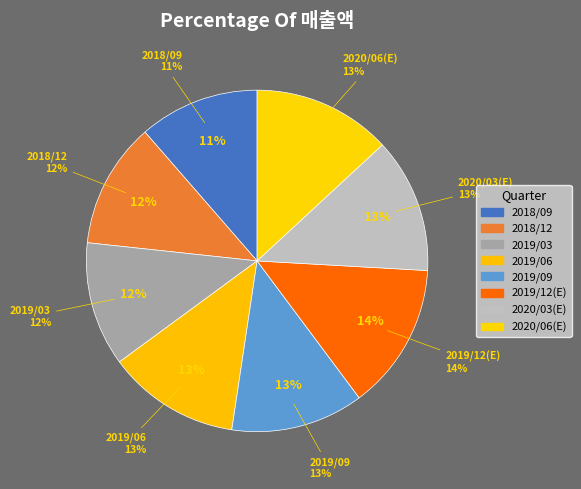

How many segments does this pie chart have?

8